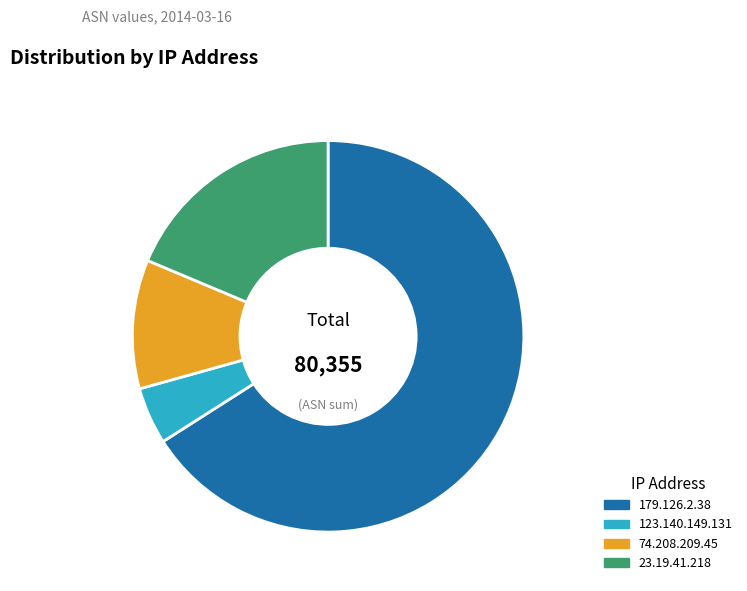

What is the ratio of the value at 74.208.209.45 to the value at 23.19.41.218?

0.6